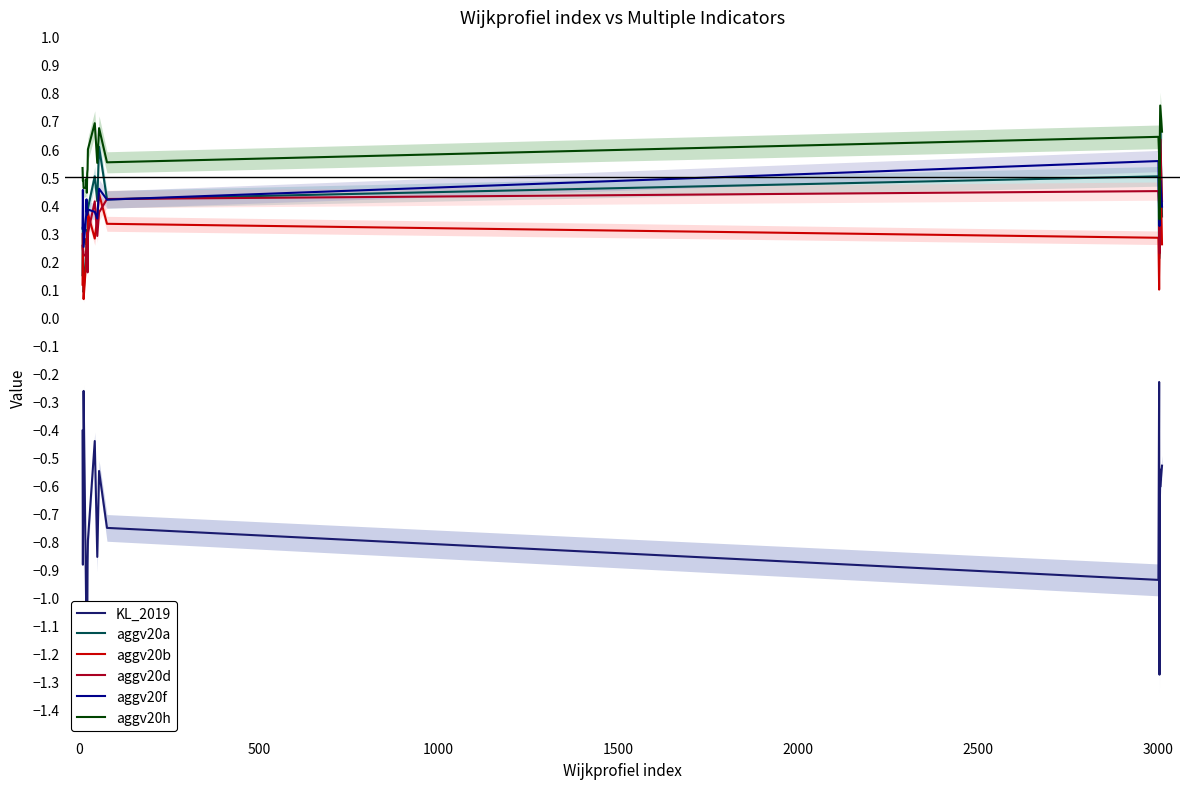

What is the smallest value displayed?

-1.3